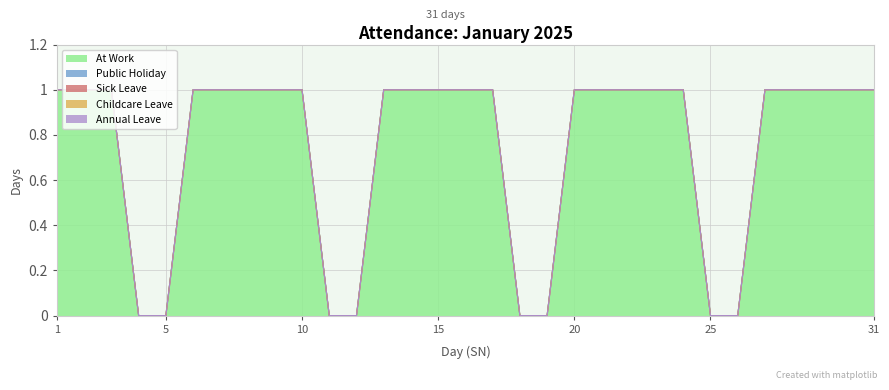

Where is Public Holiday nearest to the value 0?

1